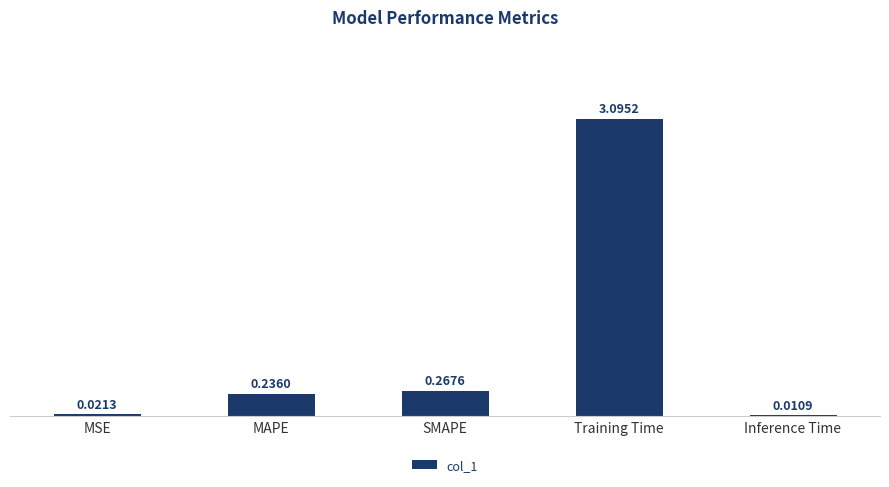

Which category has the highest value across all series?

Training Time